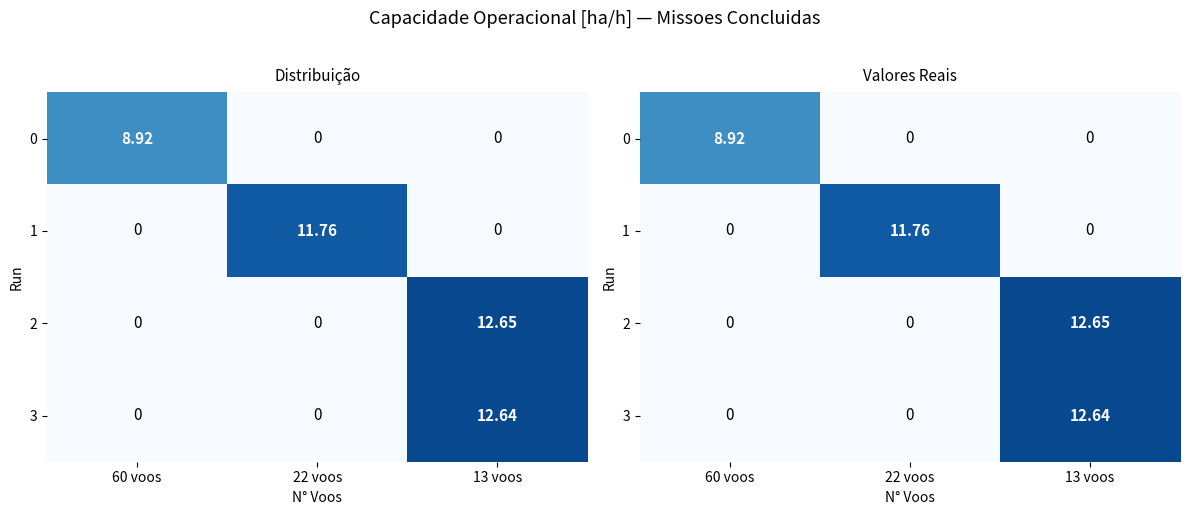

Is the value of 2 at 60 voos greater than the value of 0 at 60 voos?

No